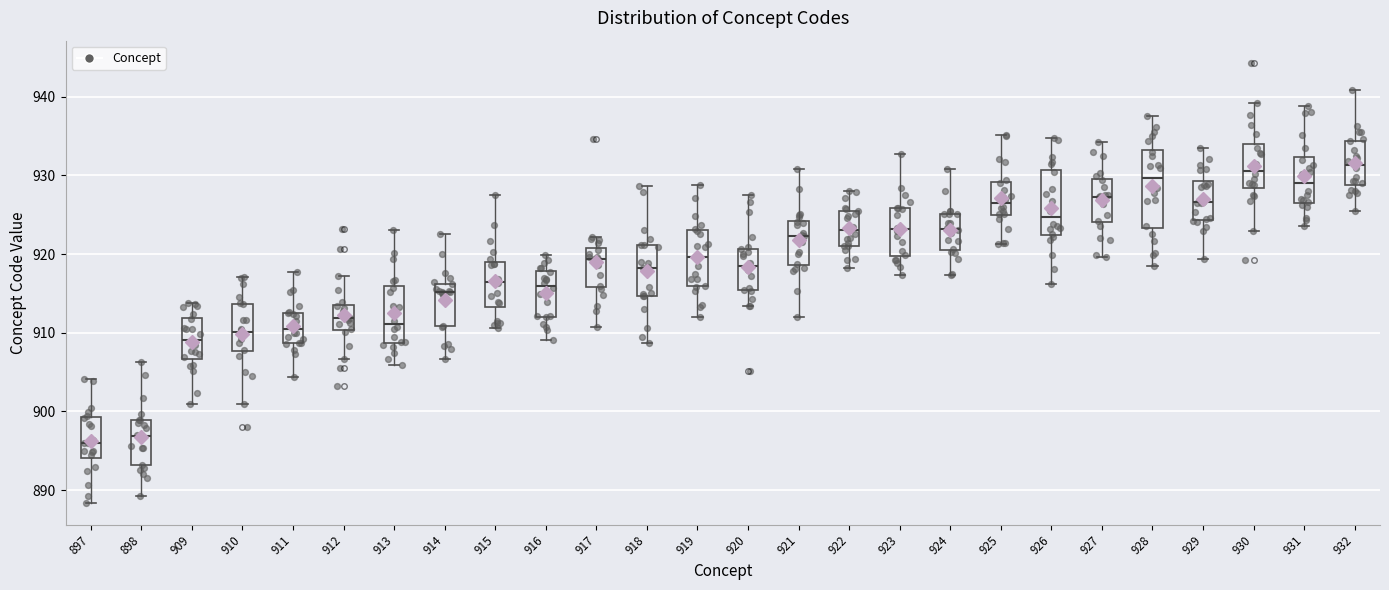

Which box is the tallest, from its lower edge to its upper edge?

928